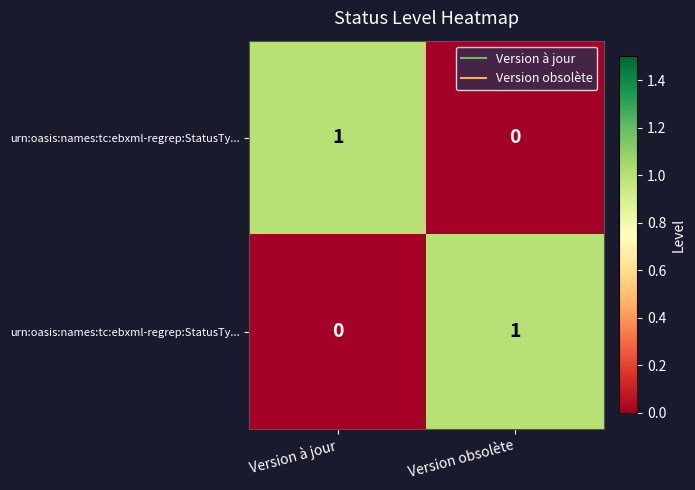

Which category has the highest value across all series?

Version à jour